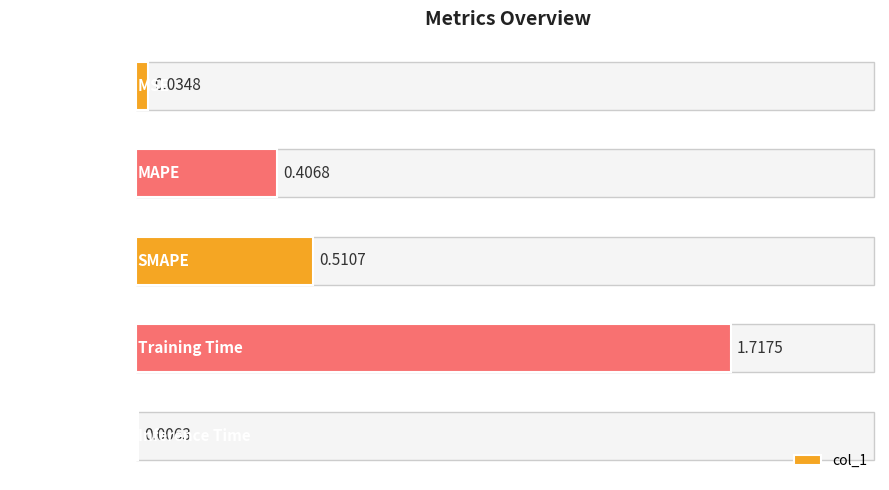

What is the change in value from SMAPE to Inference Time?

-0.5